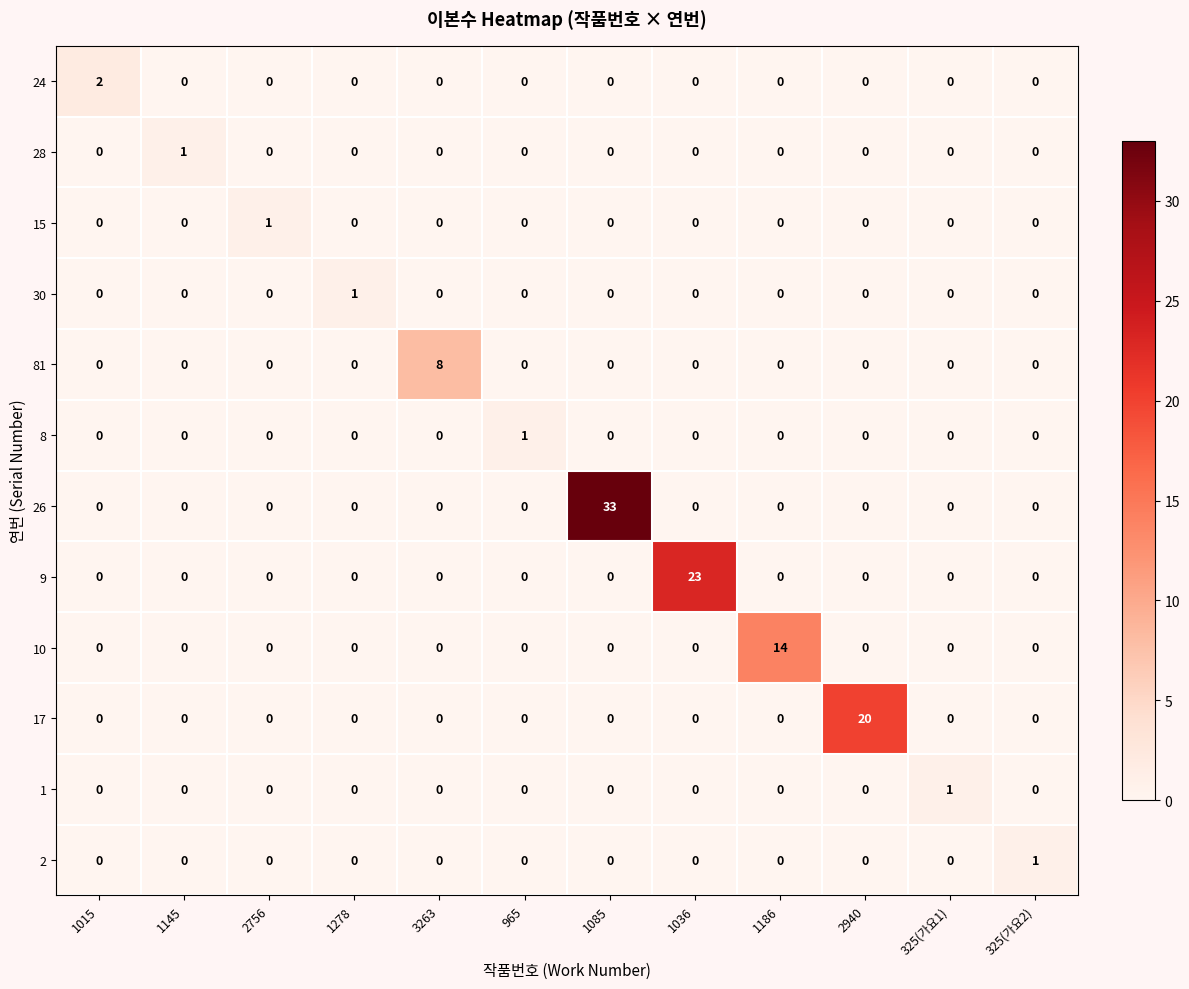

True or false: 24 has a value of 0 at 1186.

True